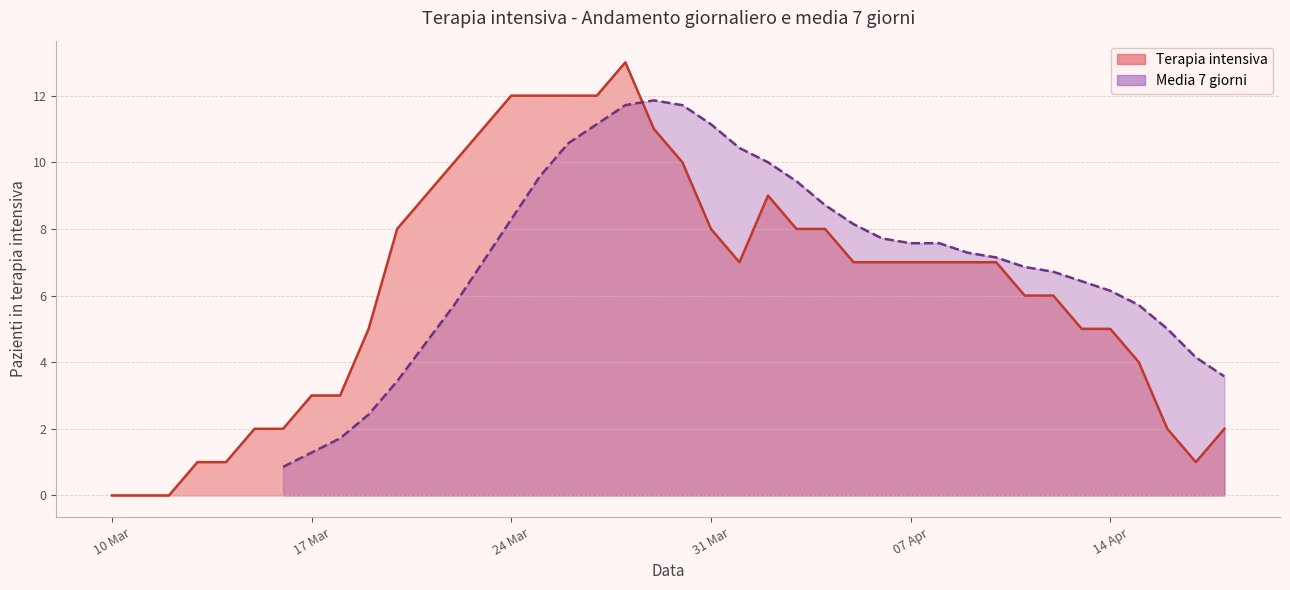

The value of Media 7 giorni at 2020-03-28 is 19.6. True or false?

False